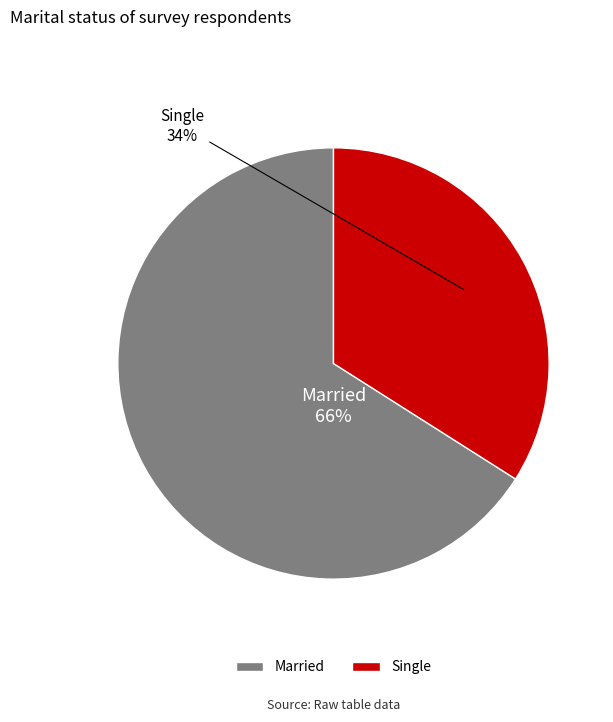

Combined, do Single and Married account for over 50%?

Yes